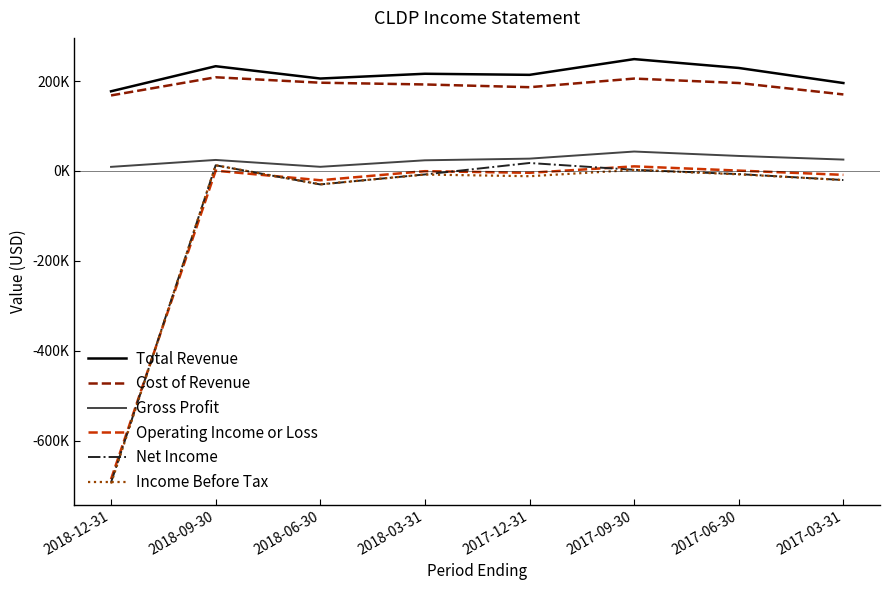

At which label does Net Income first exceed -6900?

2018-09-30